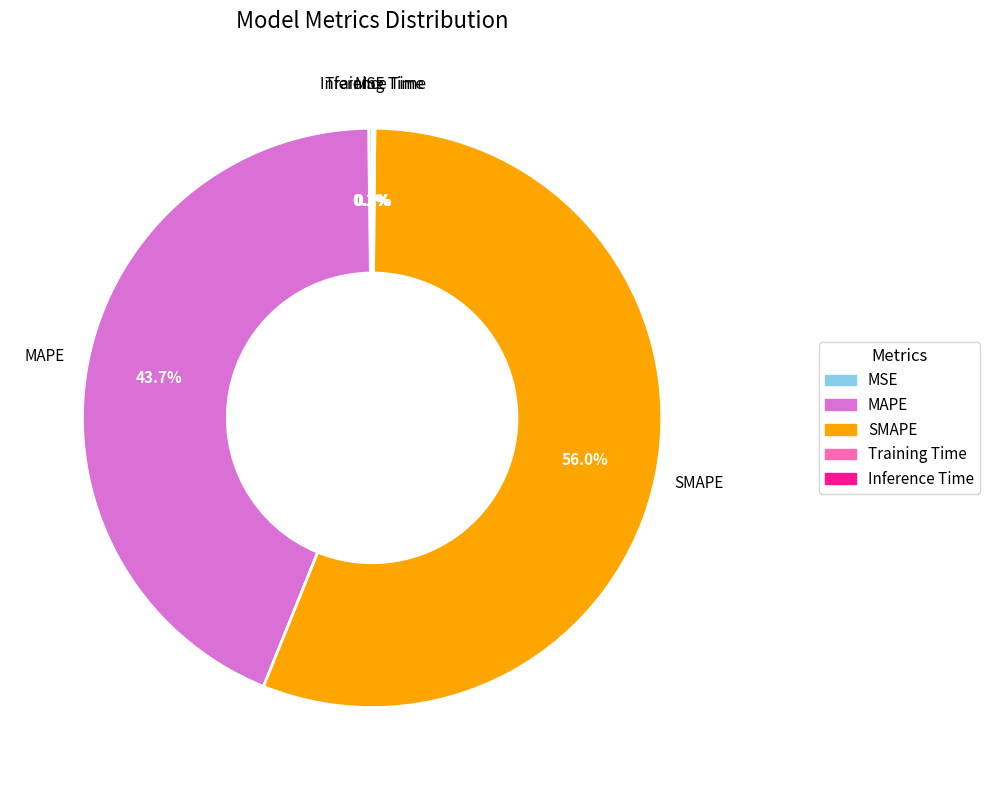

Is SMAPE the majority of the pie?

Yes